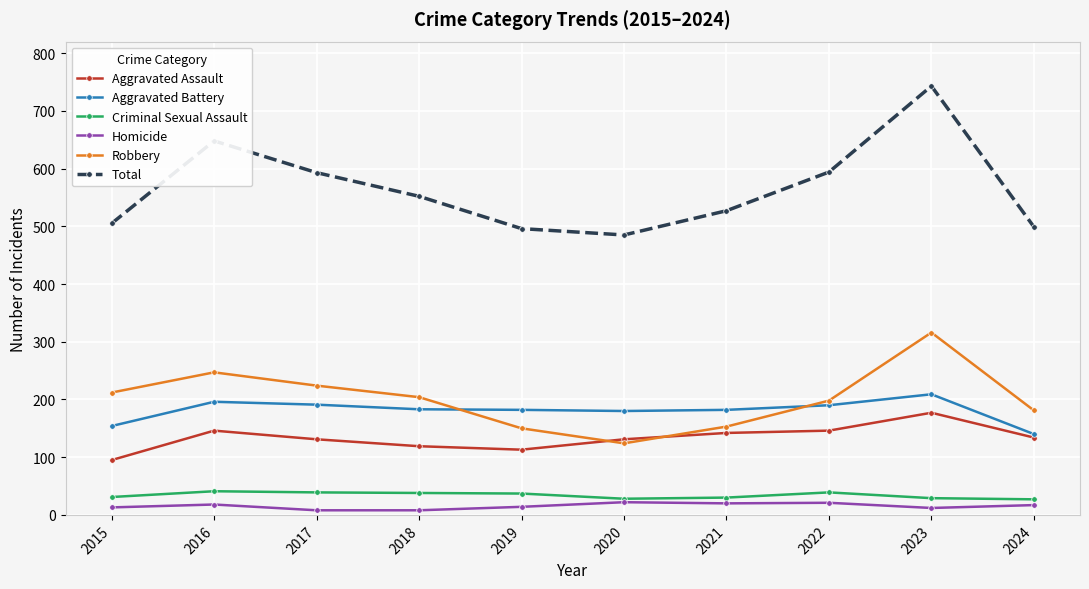

In Total, how many points are higher than both neighbors (excluding endpoints)?

2